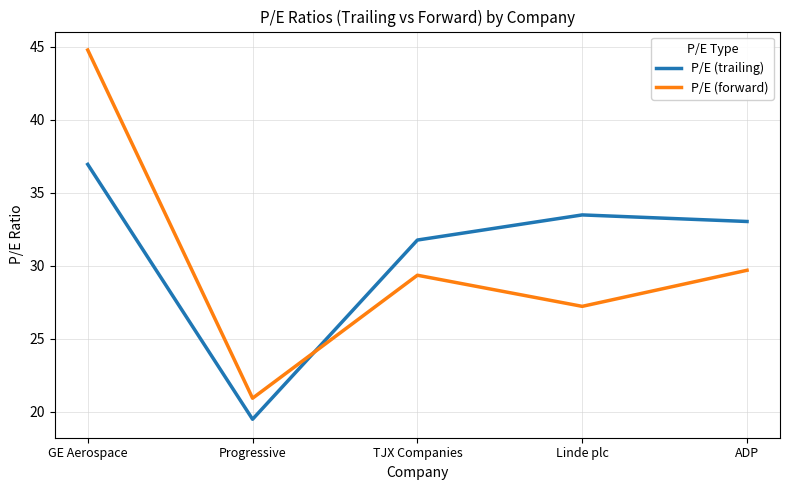

Where do P/E (forward) and P/E (trailing) first cross each other?

Progressive and TJX Companies